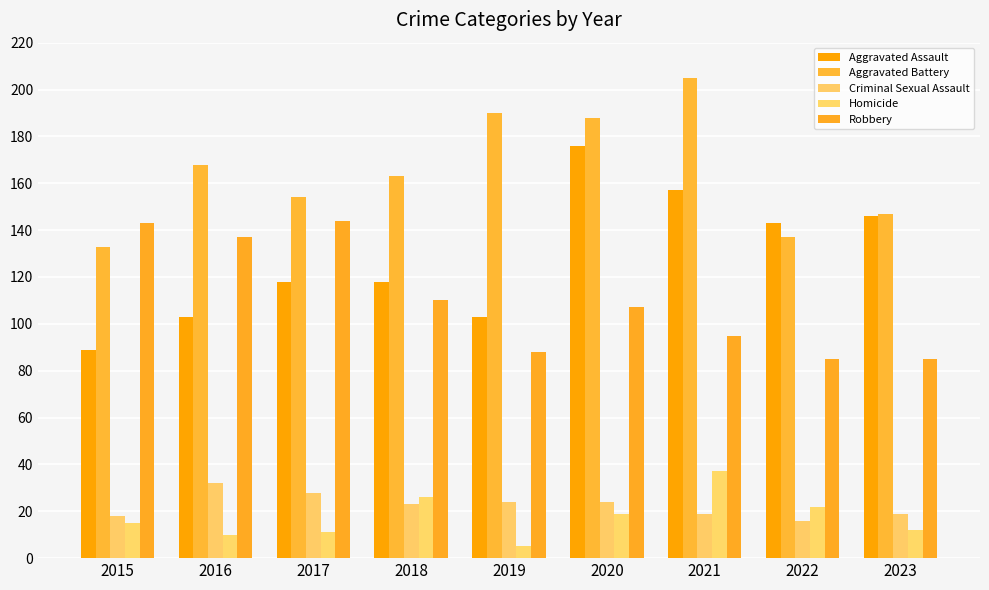

How many bars are there in each group?

5